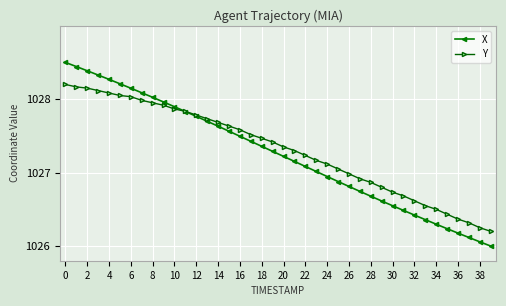

Which series has the widest spread of values?

X